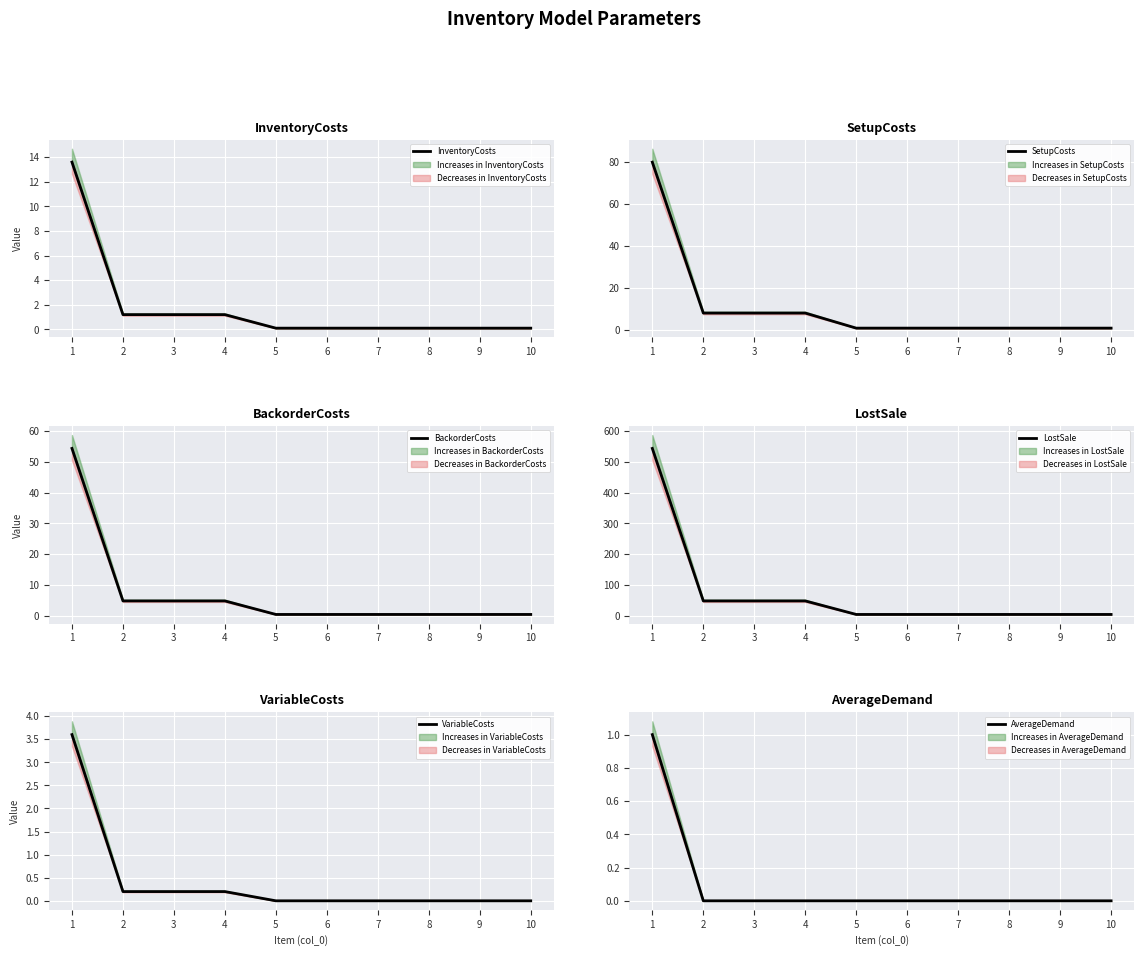

At which label is SetupCosts closest to 40?

2